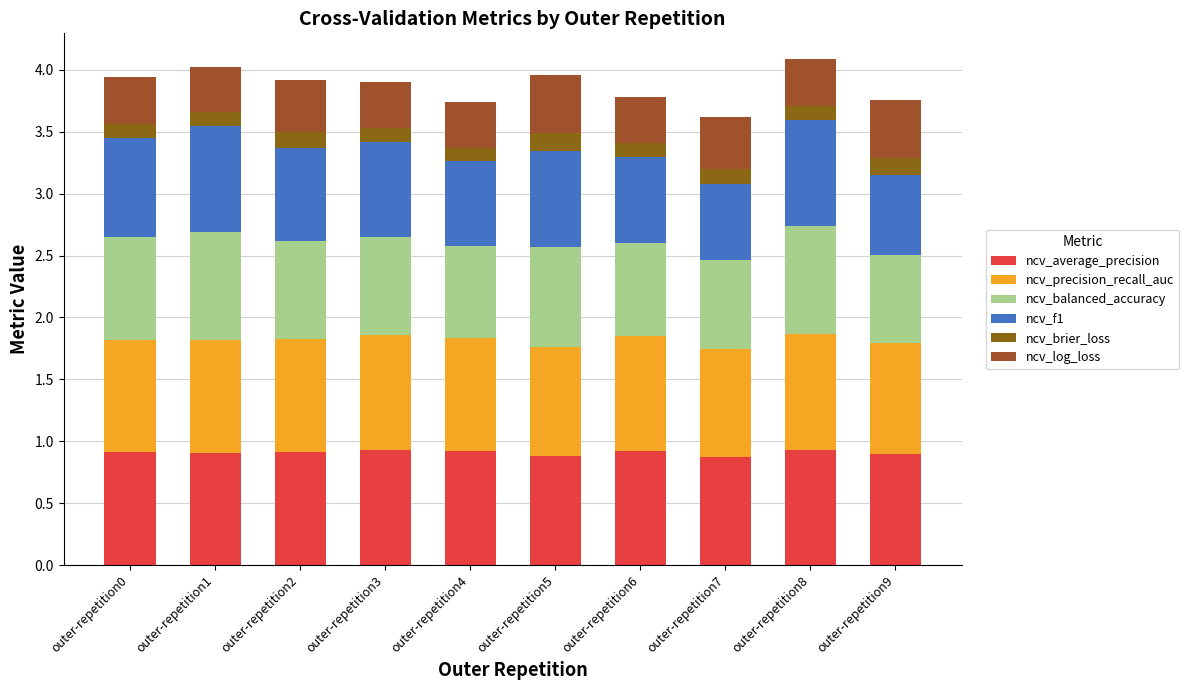

What are all the series names shown in the legend?

ncv_average_precision, ncv_precision_recall_auc, ncv_balanced_accuracy, ncv_f1, ncv_brier_loss, ncv_log_loss